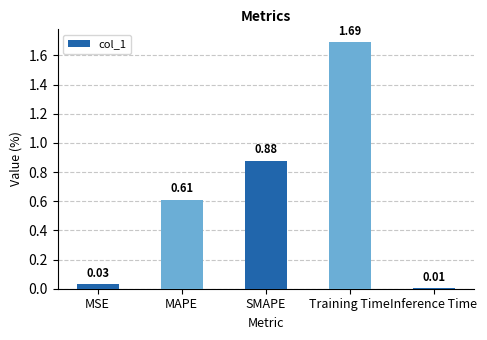

Which has a higher value, Training Time or Inference Time?

Training Time